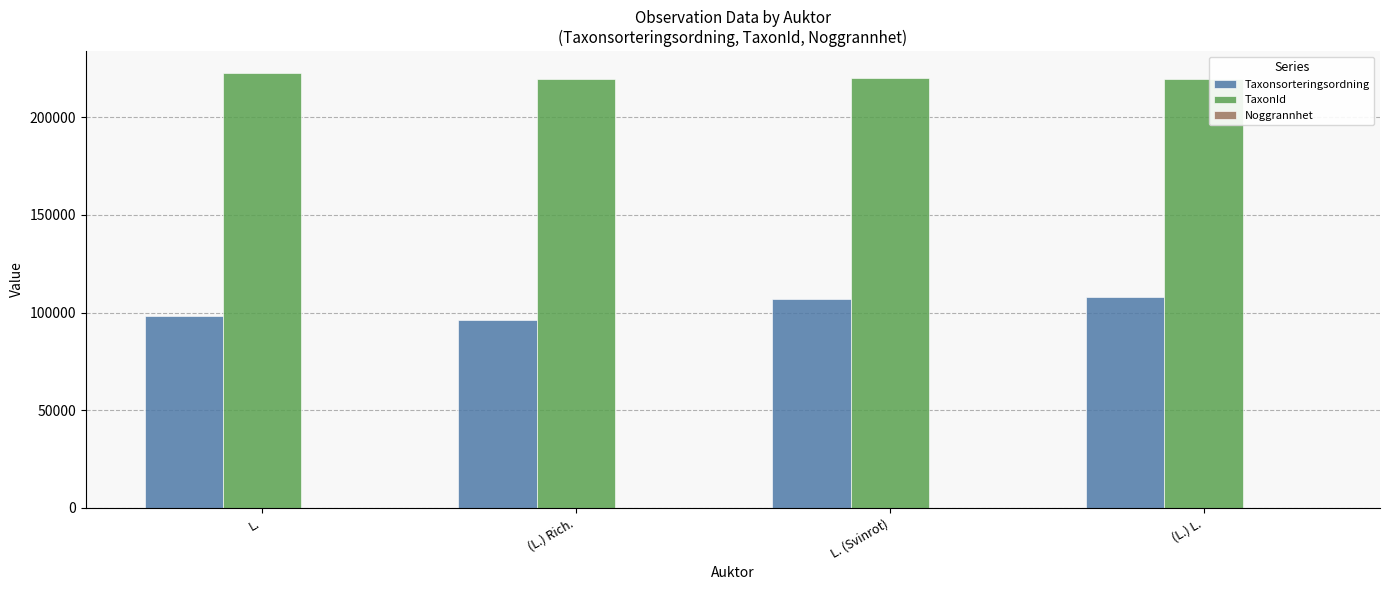

True or false: Taxonsorteringsordning has a value of 96367 at (L.) Rich..

True